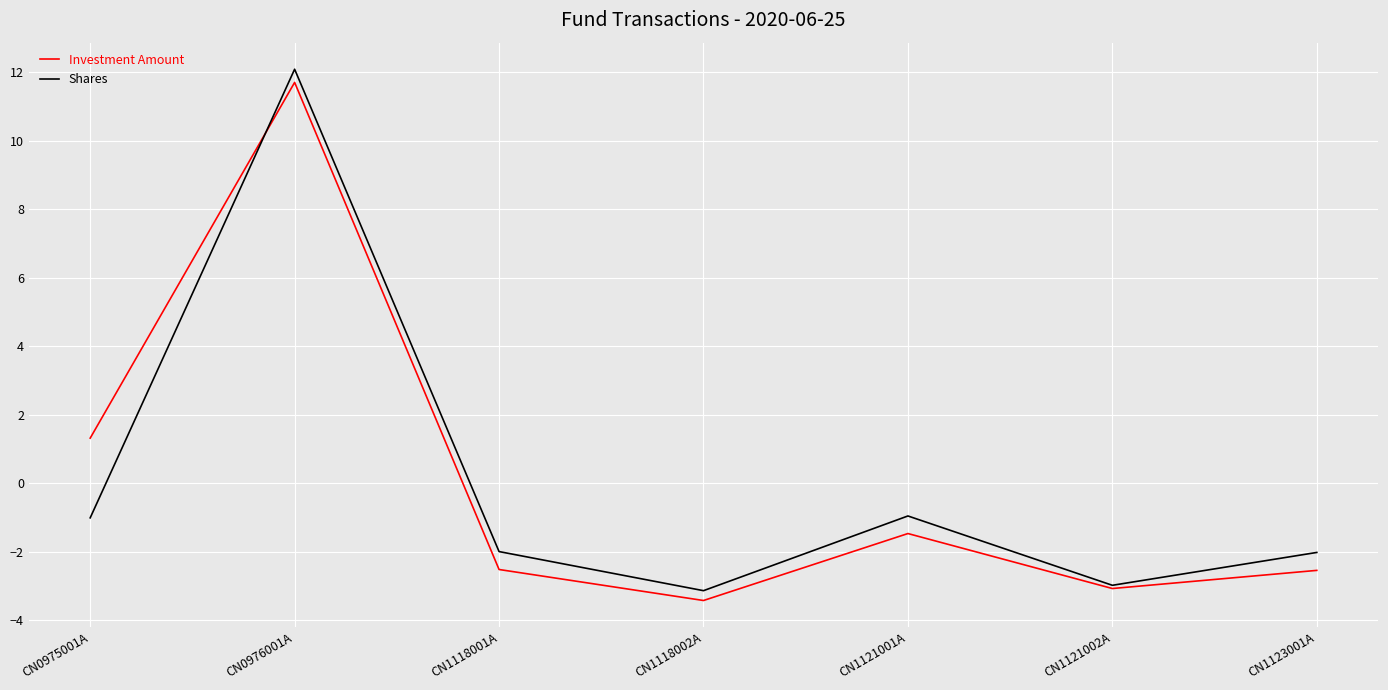

What are all the series names shown in the legend?

Investment Amount, Shares